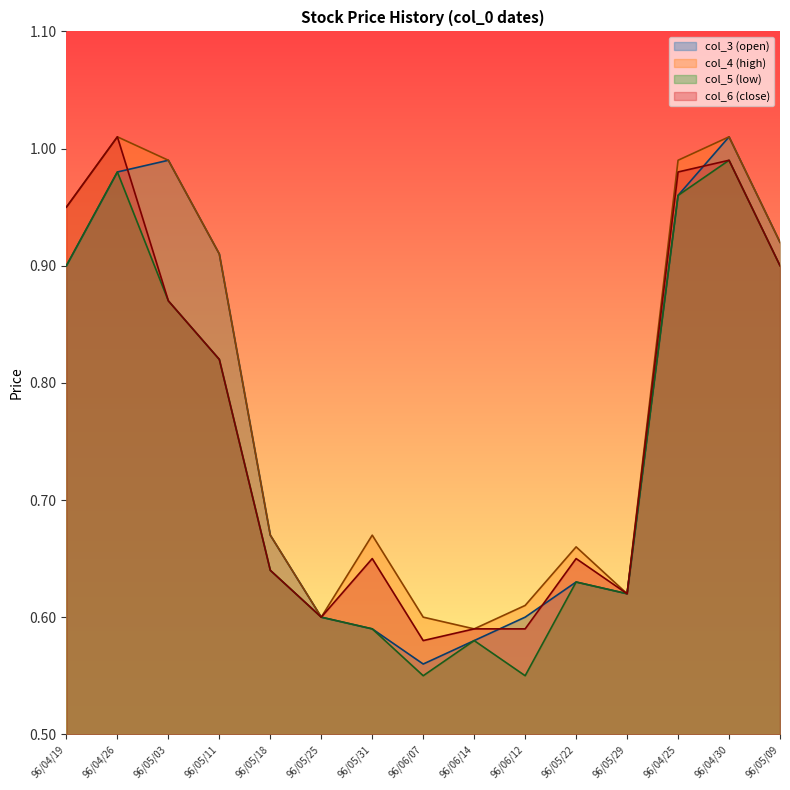

What position from the right is 96/04/19?

15